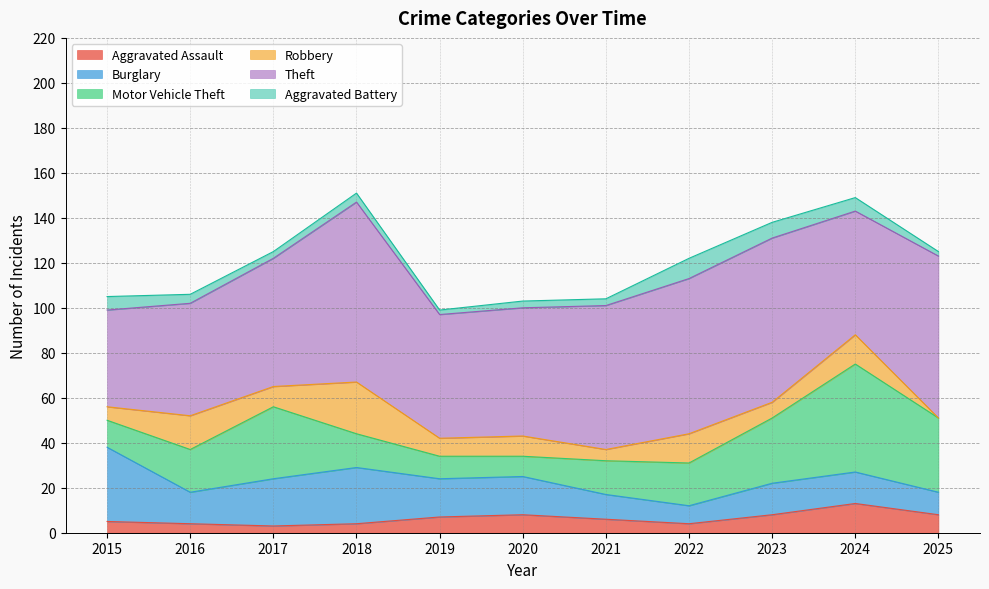

What are all the series names shown in the legend?

Aggravated Assault, Burglary, Motor Vehicle Theft, Robbery, Theft, Aggravated Battery